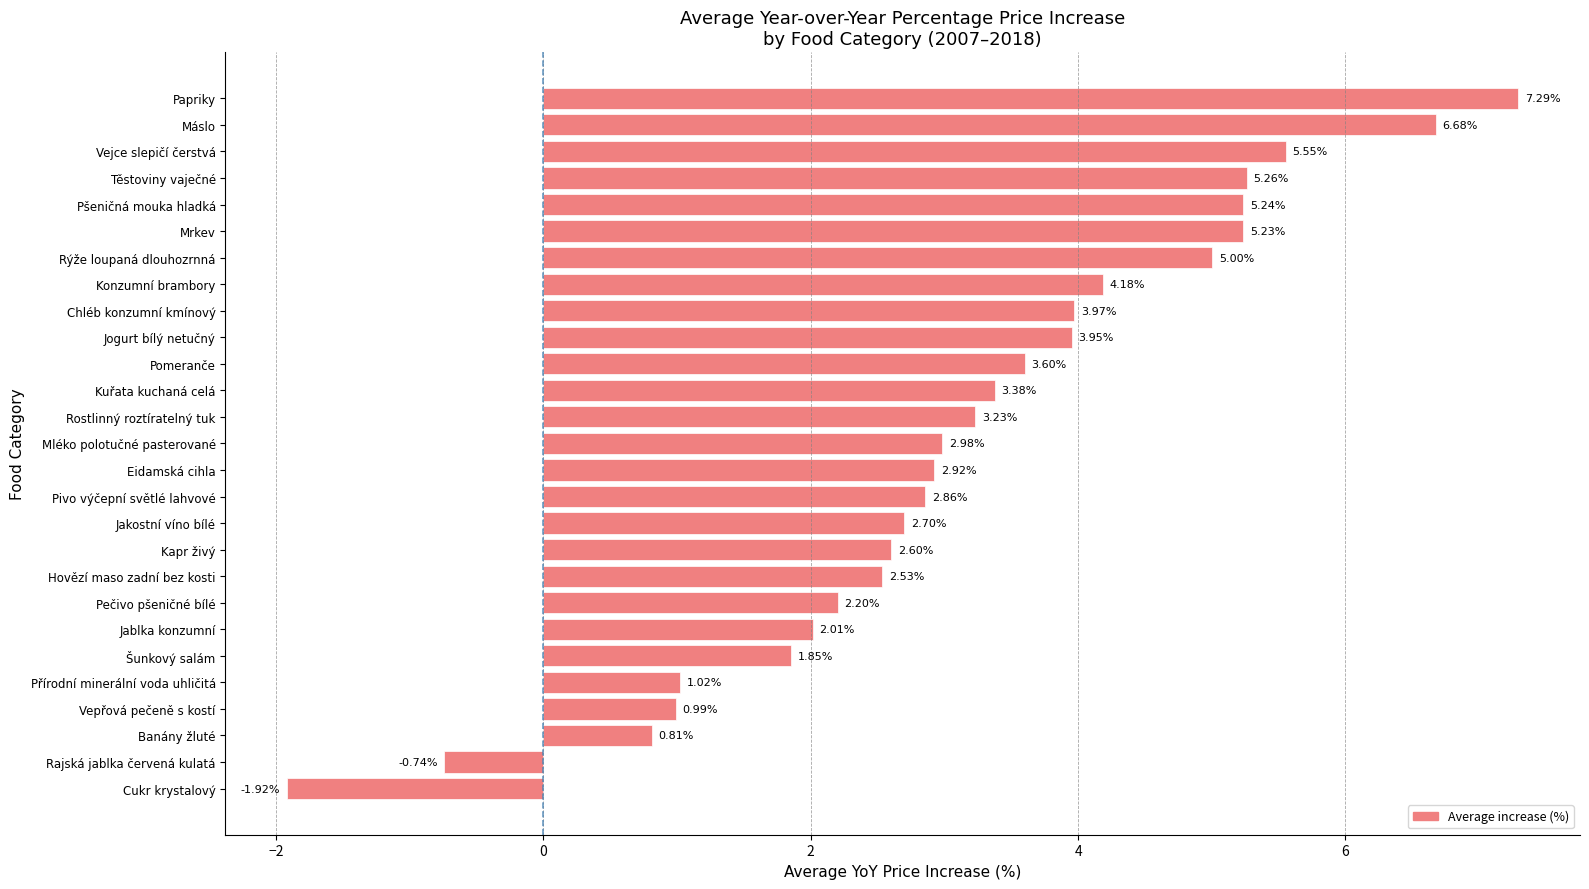

At which category does the chart reach its minimum across all series?

Cukr krystalový